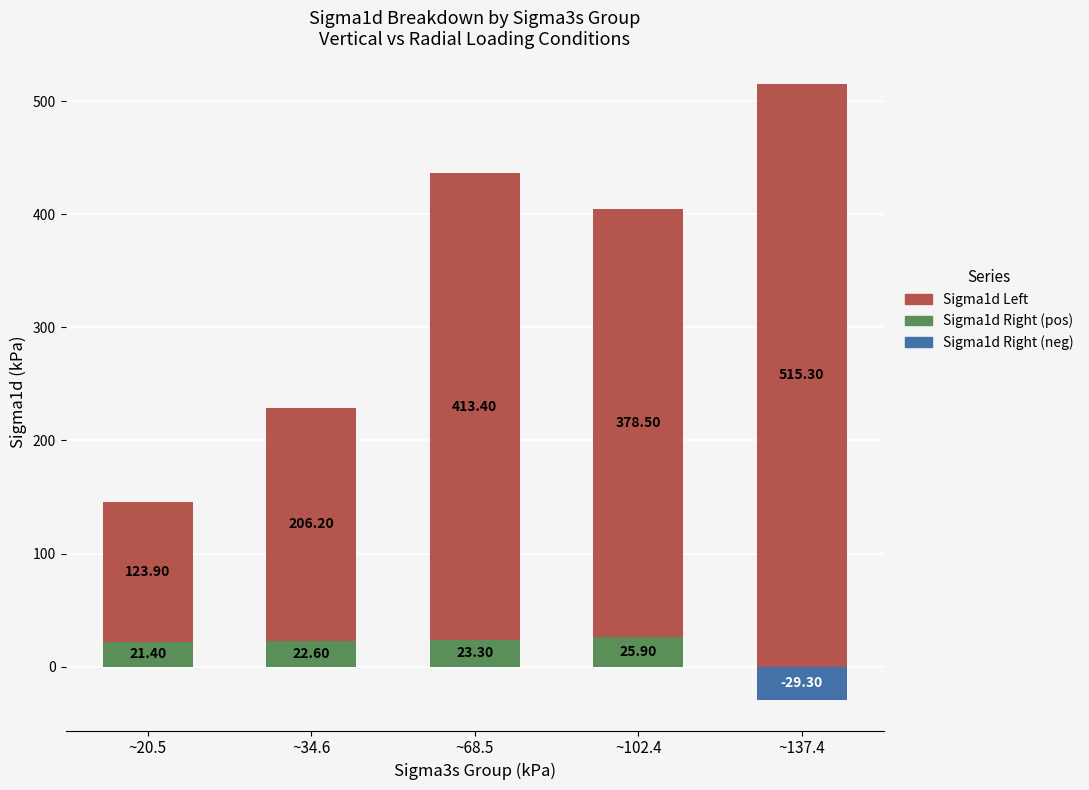

Between ~20.5 and ~137.4, which series saw the biggest shift?

Sigma1d Left